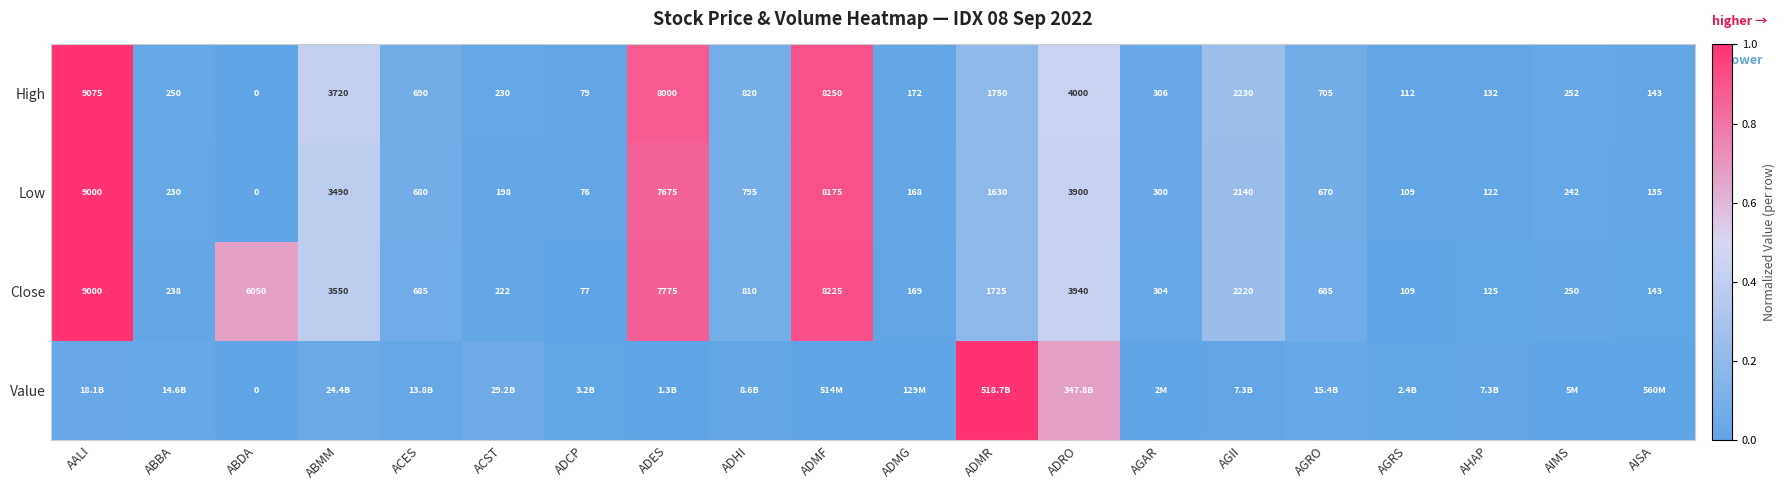

Is the value of Low at ADCP greater than the value of Close at ADMR?

No